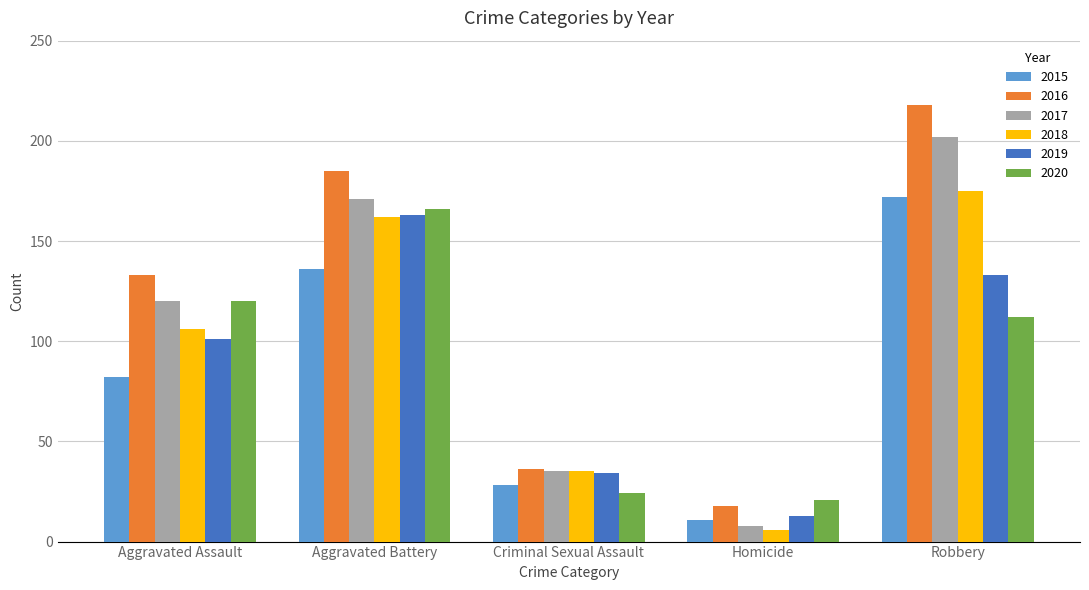

What position from the left is Homicide?

4